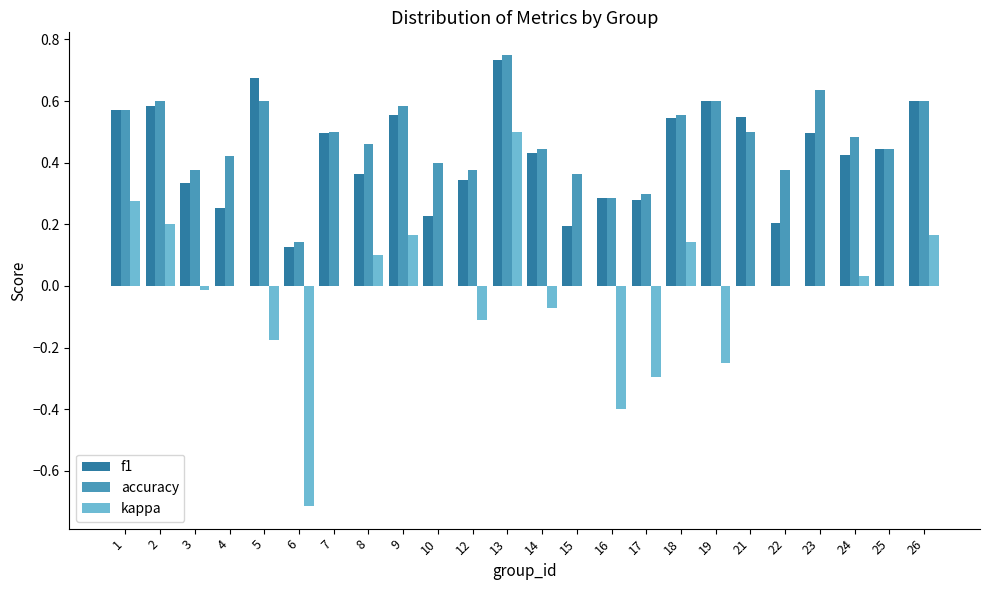

Which category has the highest value in the f1 series?

13